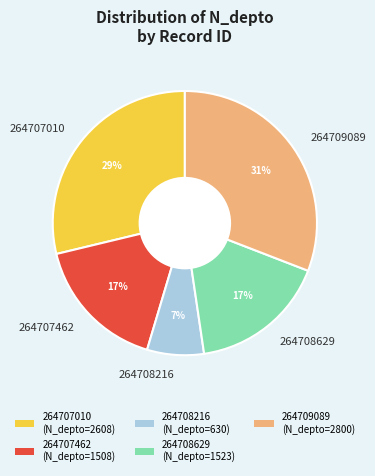

What is the ratio of the value at 264707462 to the value at 264707010?

0.6